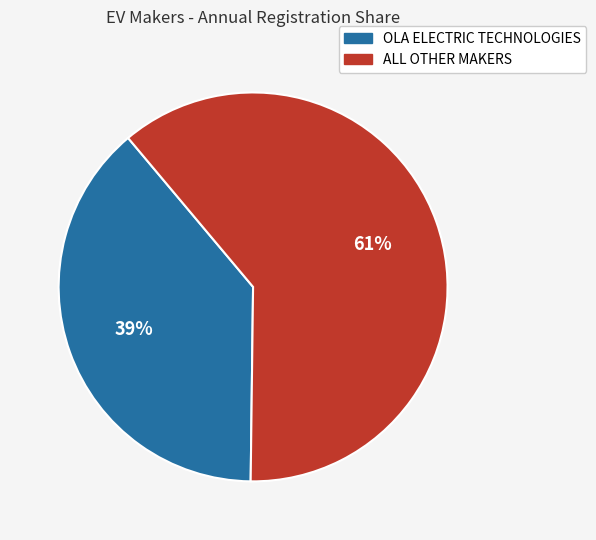

Does any single category account for the majority?

Yes